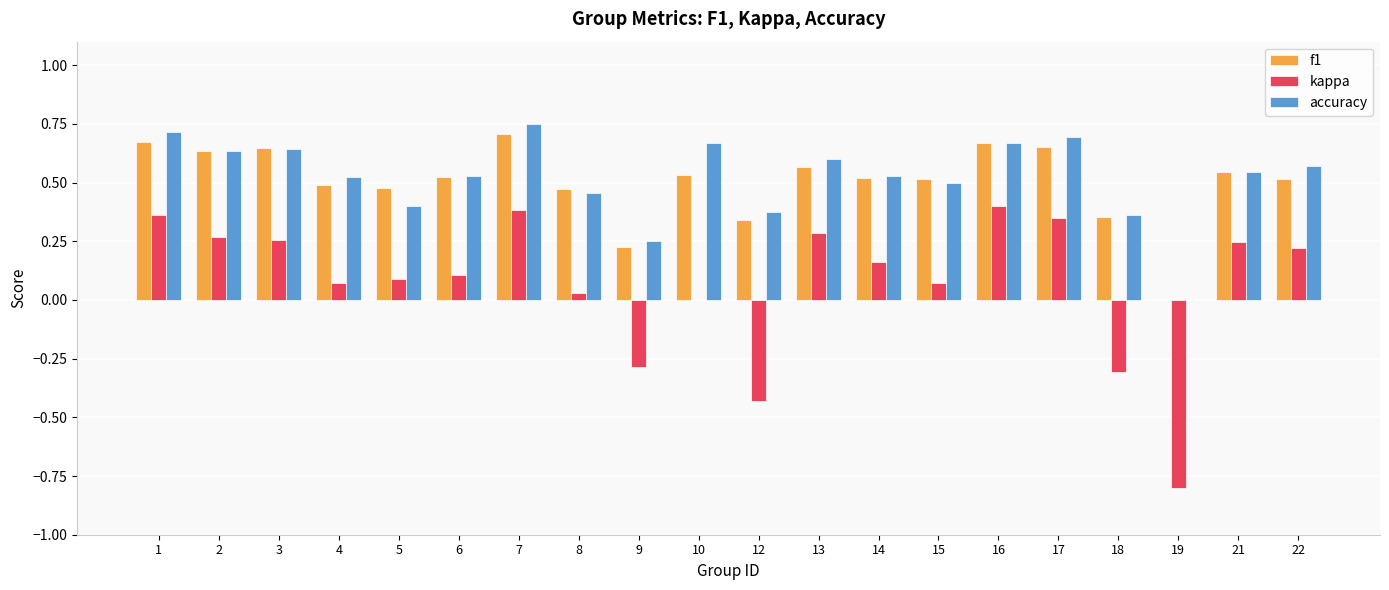

True or false: kappa has a value of 0.3 at 17.

True